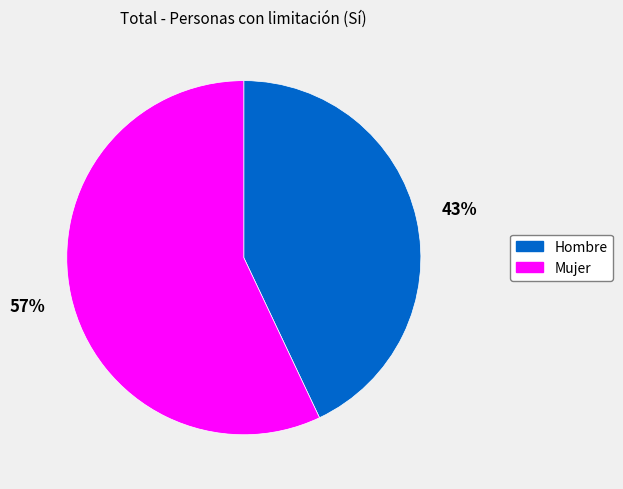

To the nearest percent, what is the difference between the Hombre and Mujer slice percentages?

14%